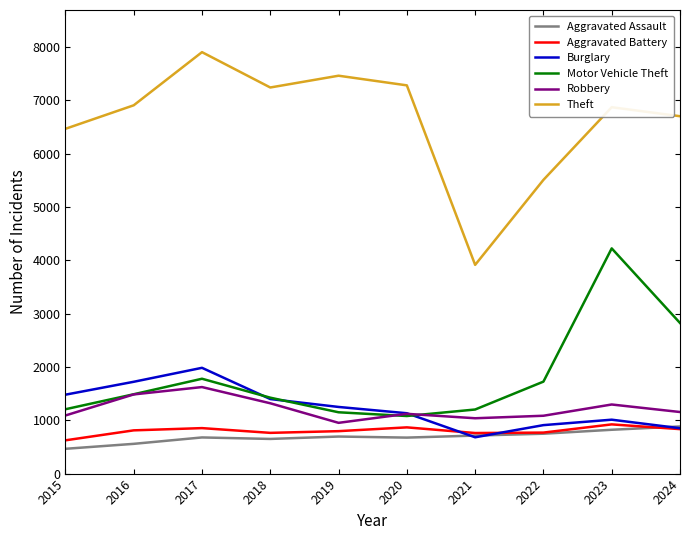

Is the value of Robbery at 2016 greater than the value of Aggravated Assault at 2021?

Yes